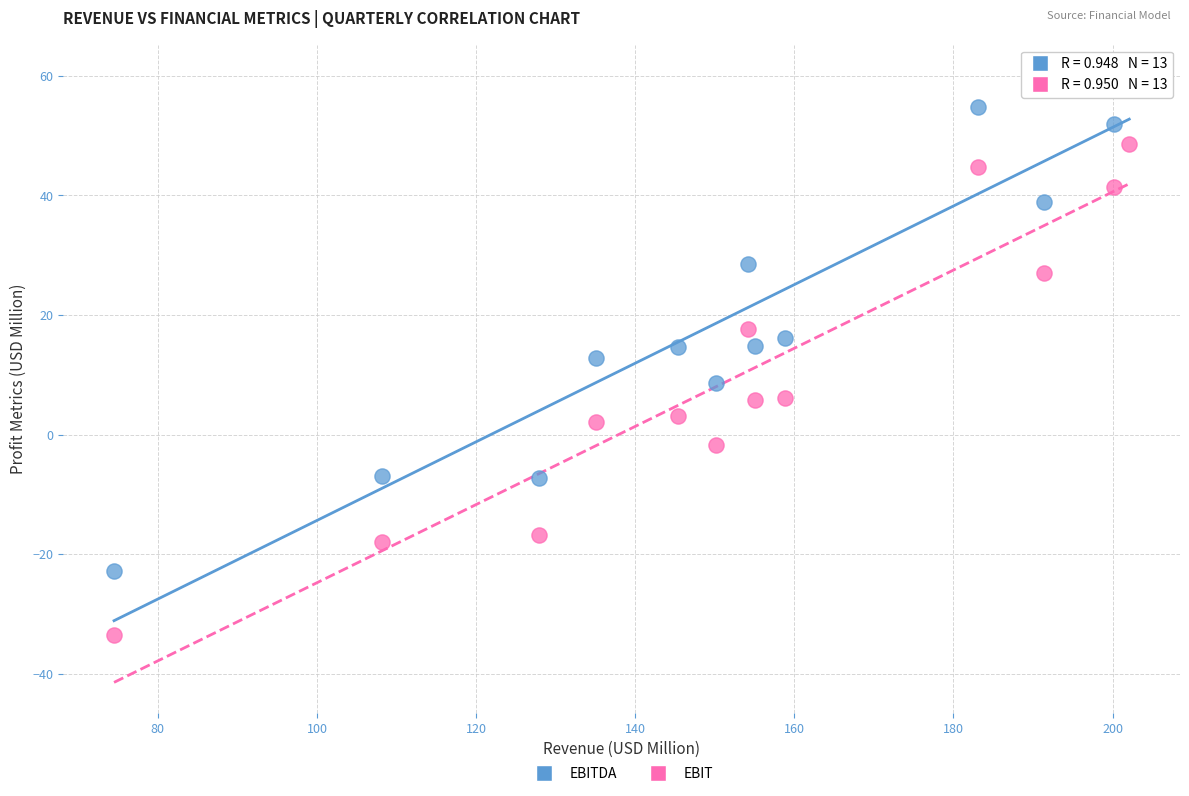

What are all the series names shown in the legend?

EBITDA, EBIT